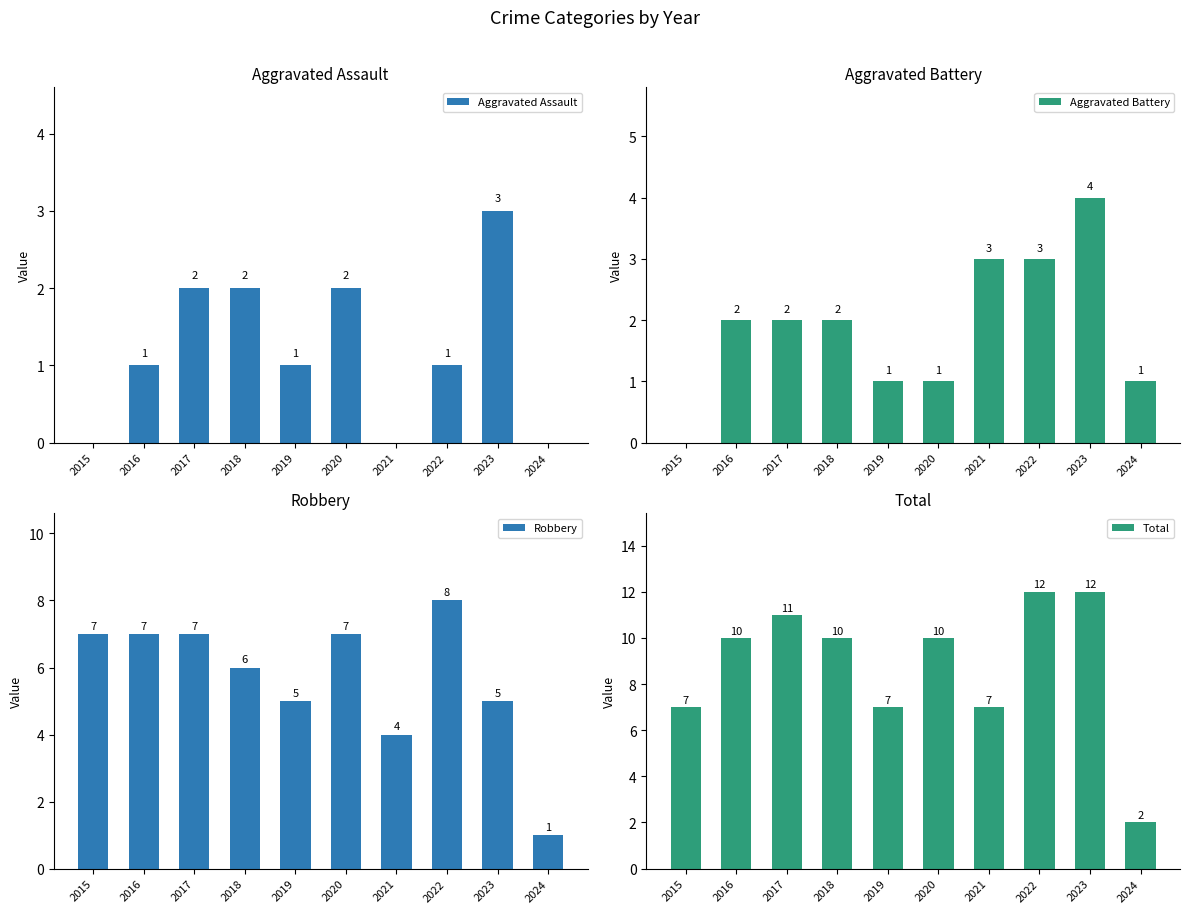

What is the approximate value of Aggravated Battery at 2022?

3